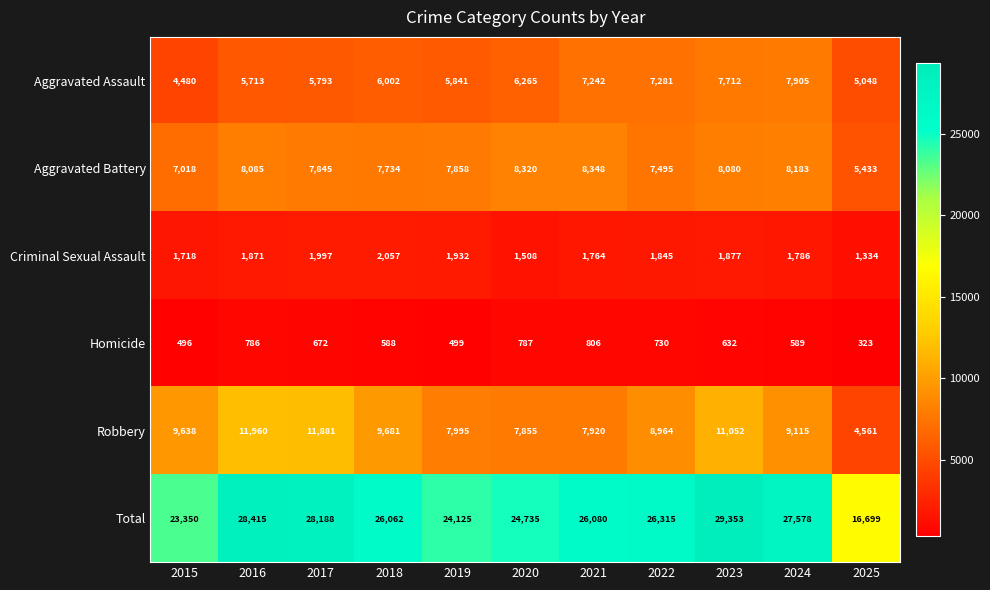

What is the sum of all Aggravated Battery values?

84399